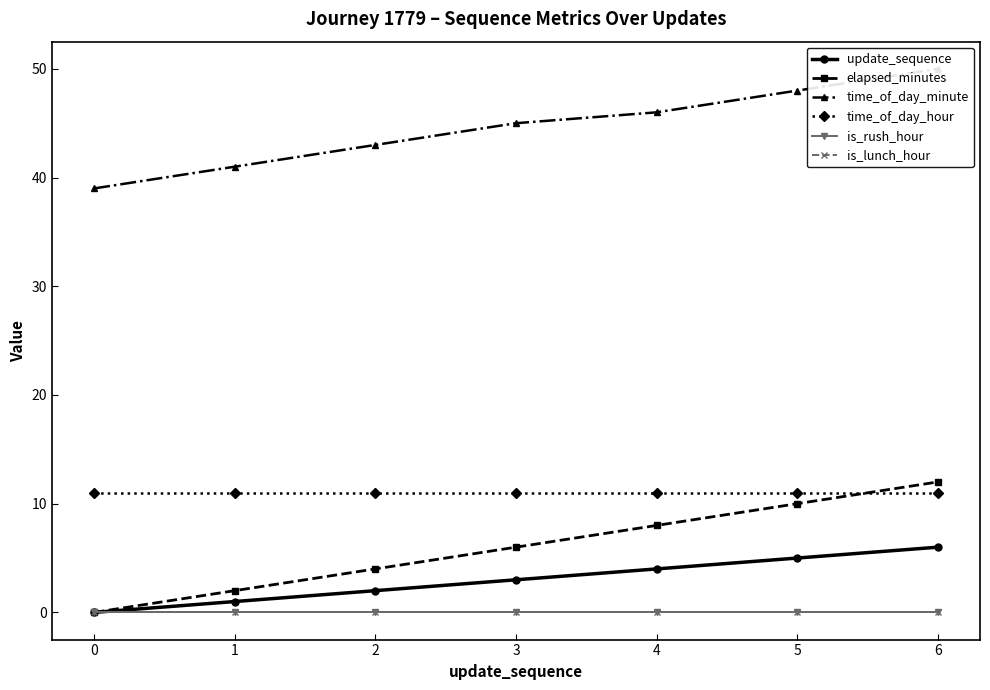

What are all the series names shown in the legend?

update_sequence, elapsed_minutes, time_of_day_minute, time_of_day_hour, is_rush_hour, is_lunch_hour